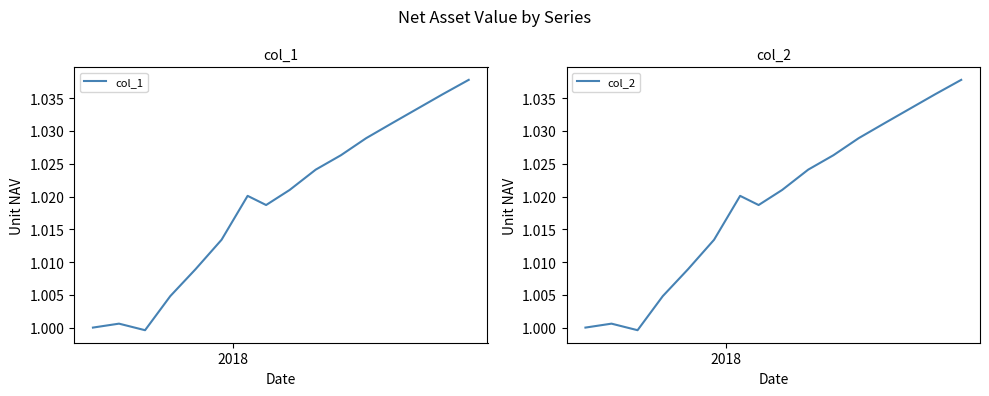

Is it true that col_1 equals 0.4 at 2017?

False